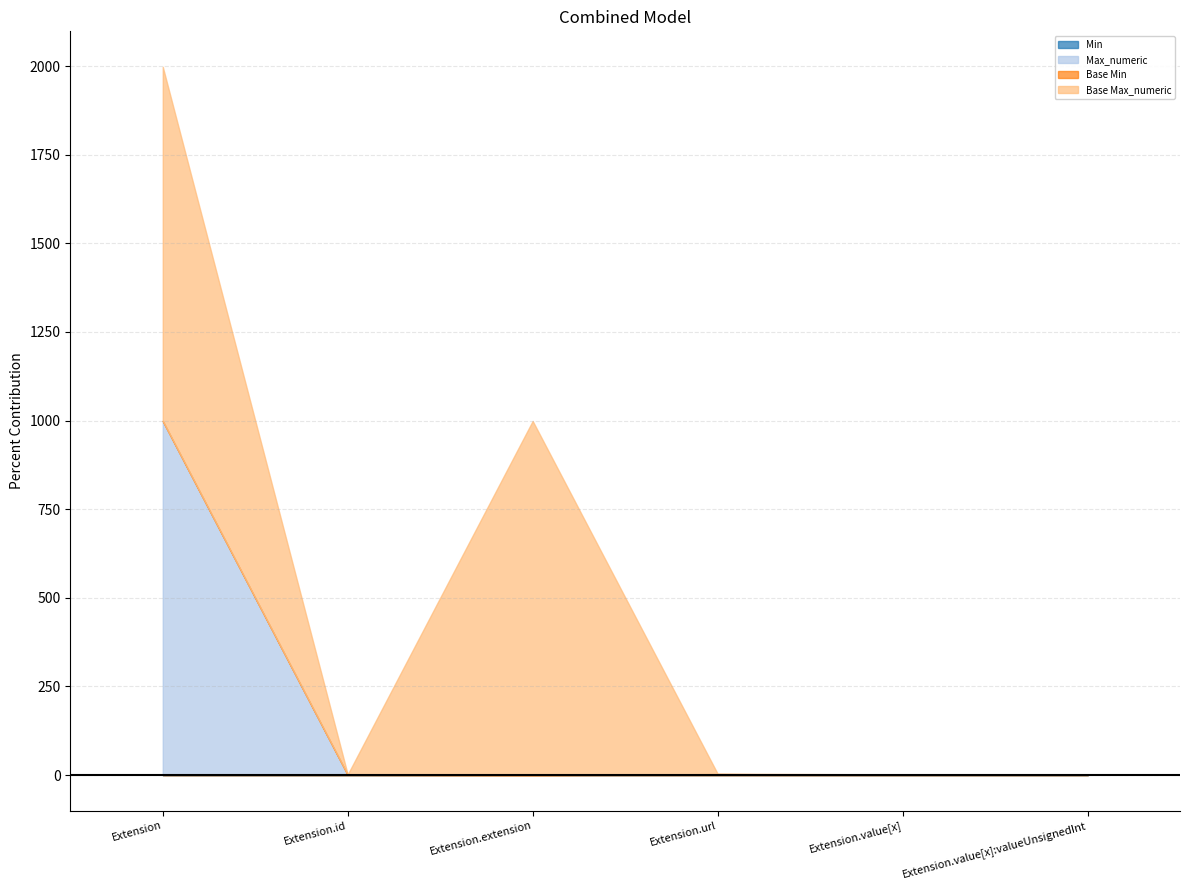

The Base Min series shows 0 at Extension.value[x]:valueUnsignedInt. True or false?

True